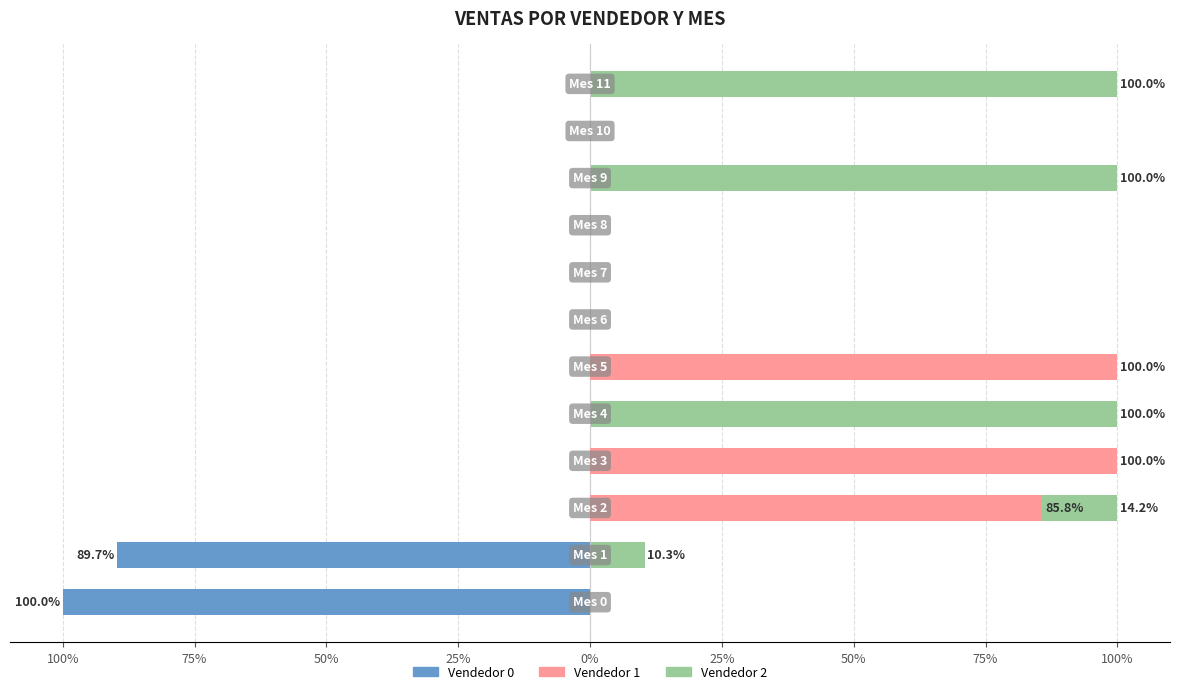

What is the total value across all series at 100%?

-79.3